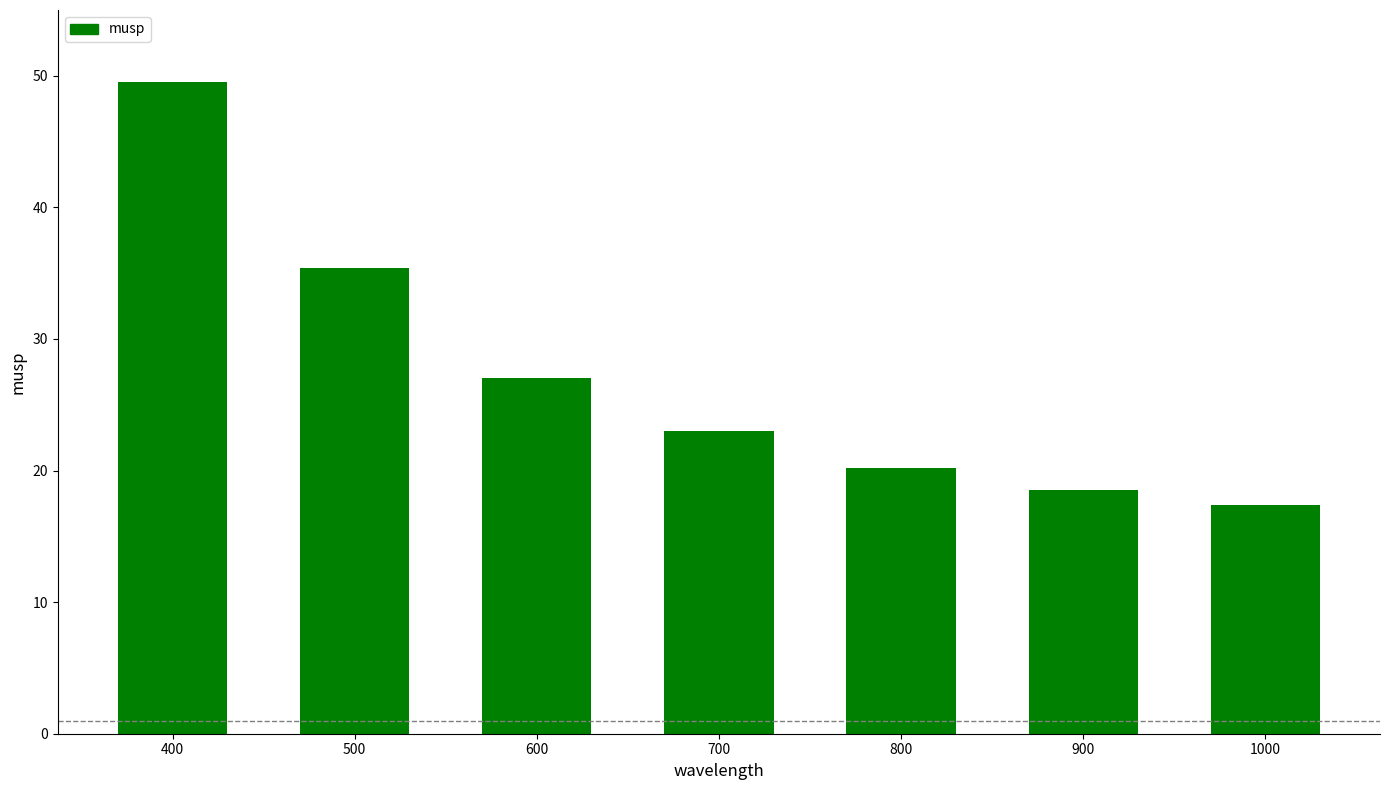

True or false: the data shows 30.9 at 1000.

False